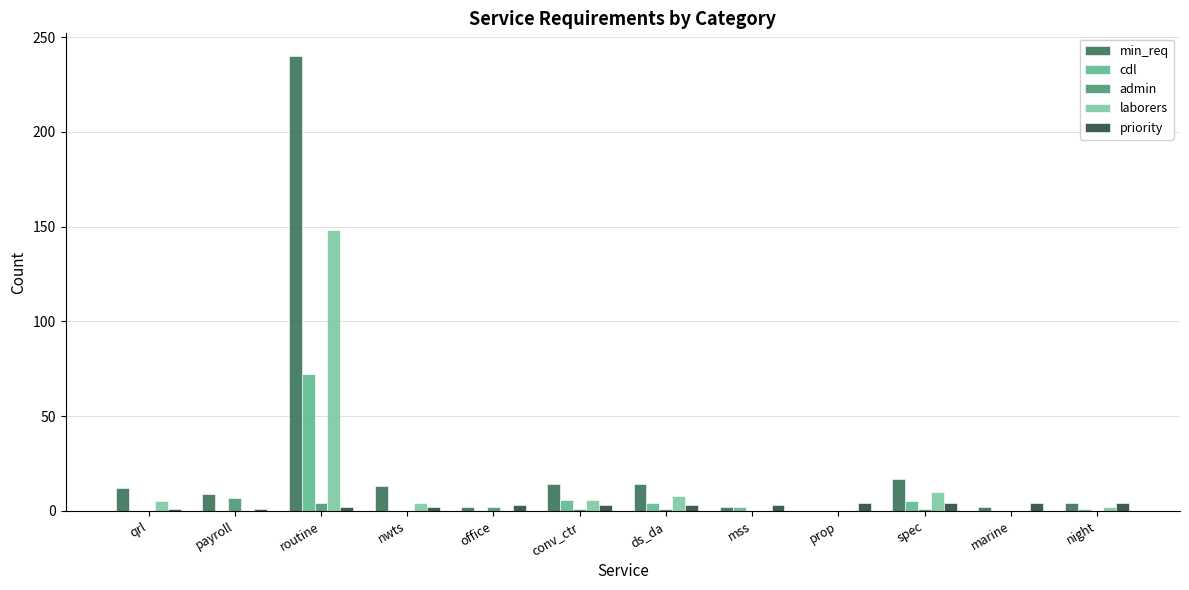

Is it true that admin equals 7 at payroll?

True